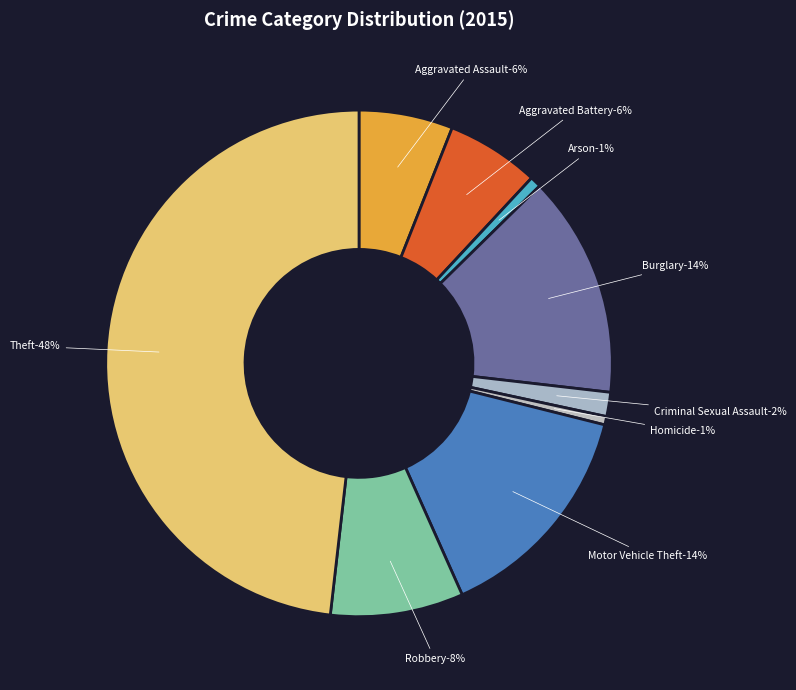

Does any single category account for the majority?

No